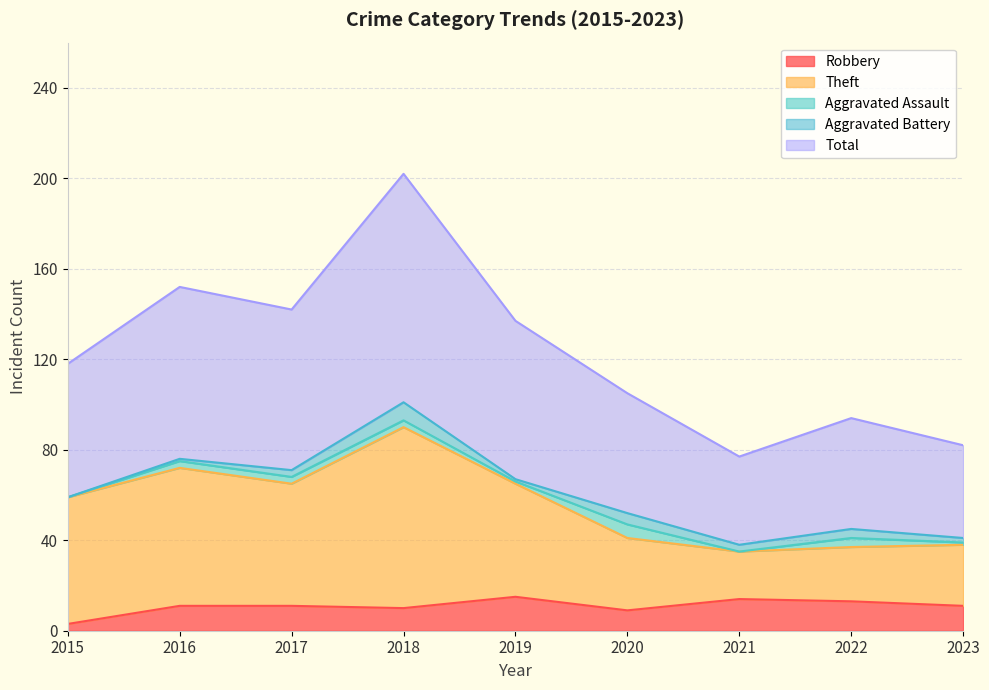

At which category is the sum across all series the highest?

2018